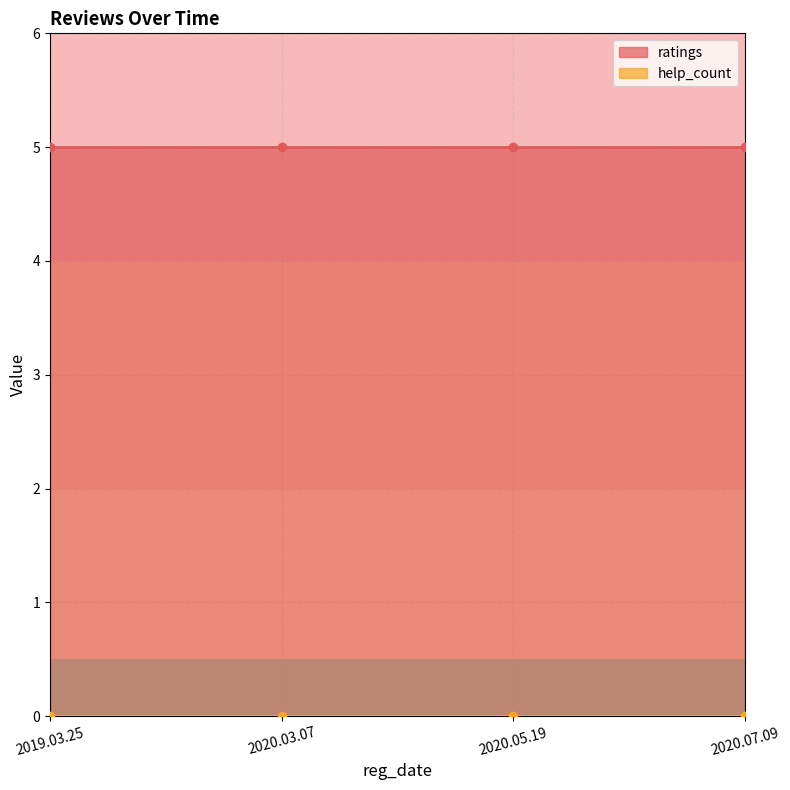

Does the chart have visible grid lines?

Yes